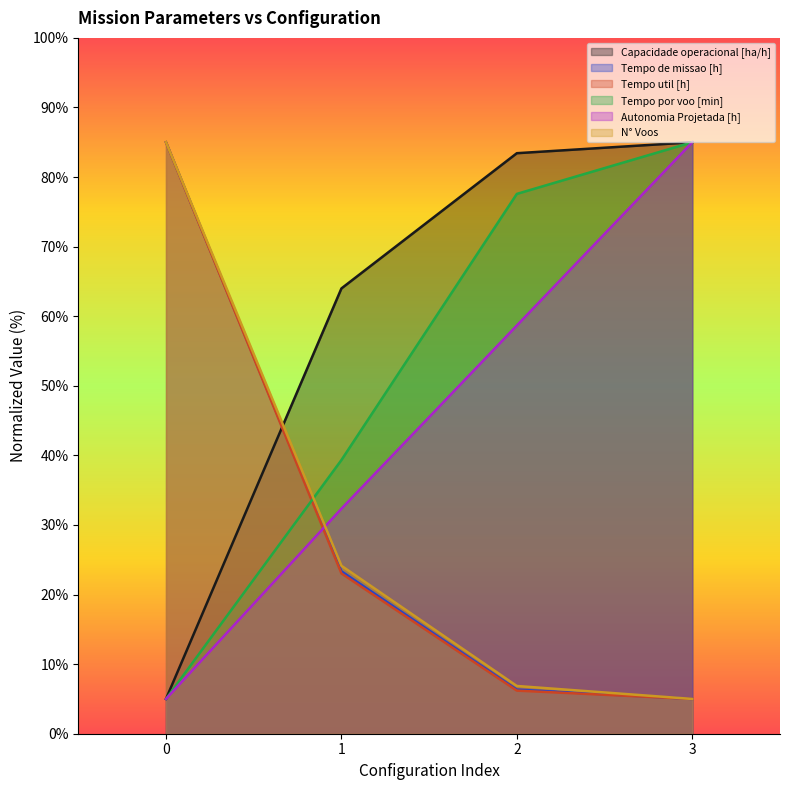

True or false: N° Voos and Autonomia Projetada [h] cross at least once.

True